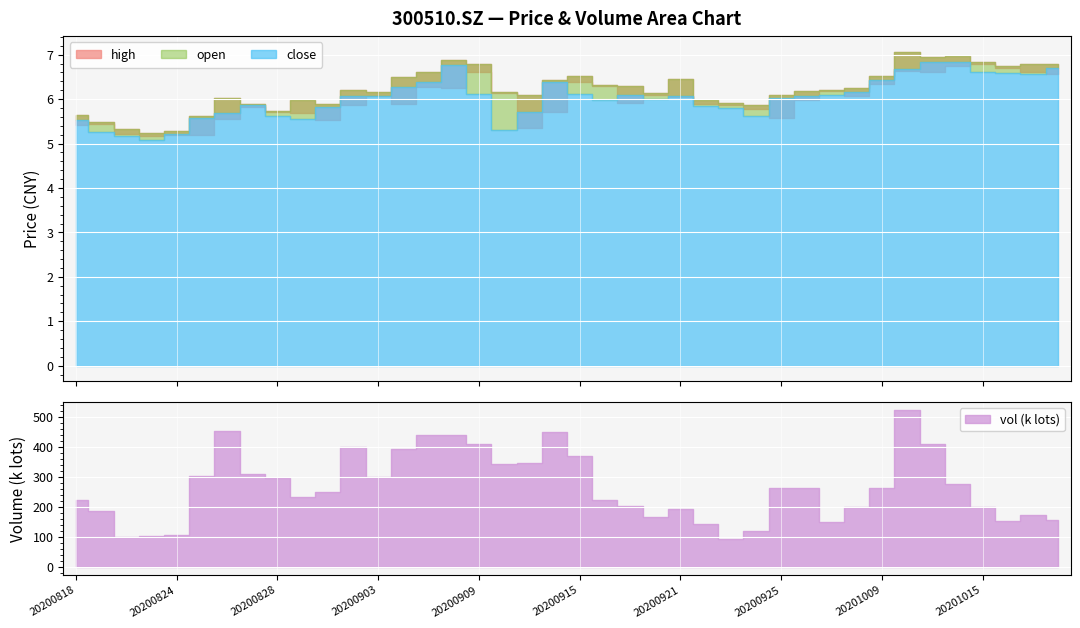

How many lines are shown in the chart?

4